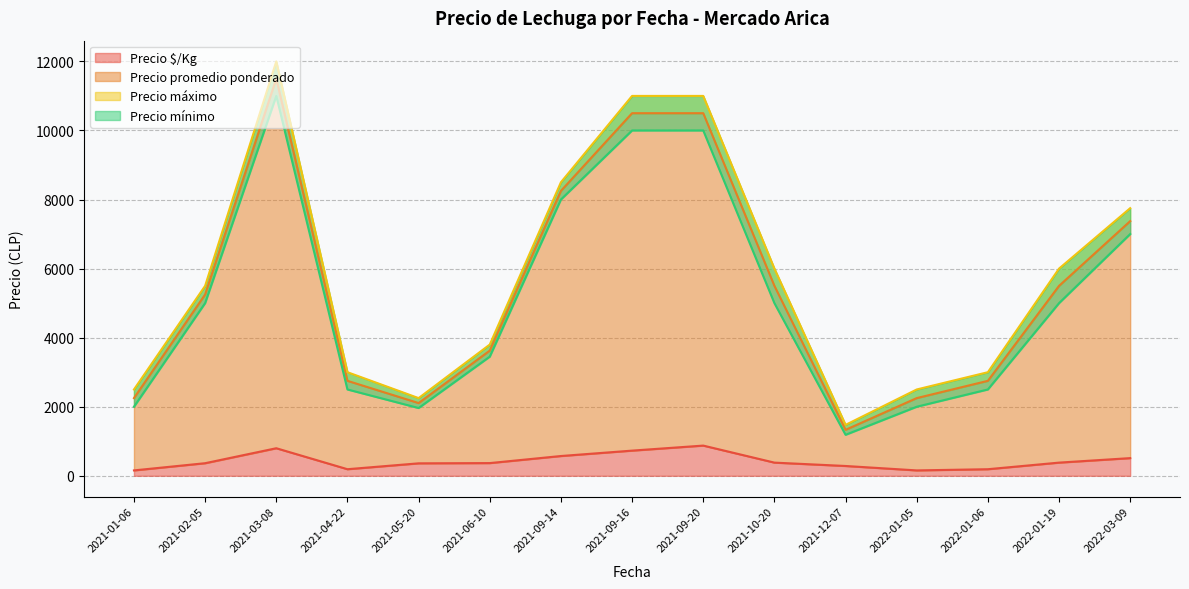

Does the chart display data point markers on the line(s)?

No